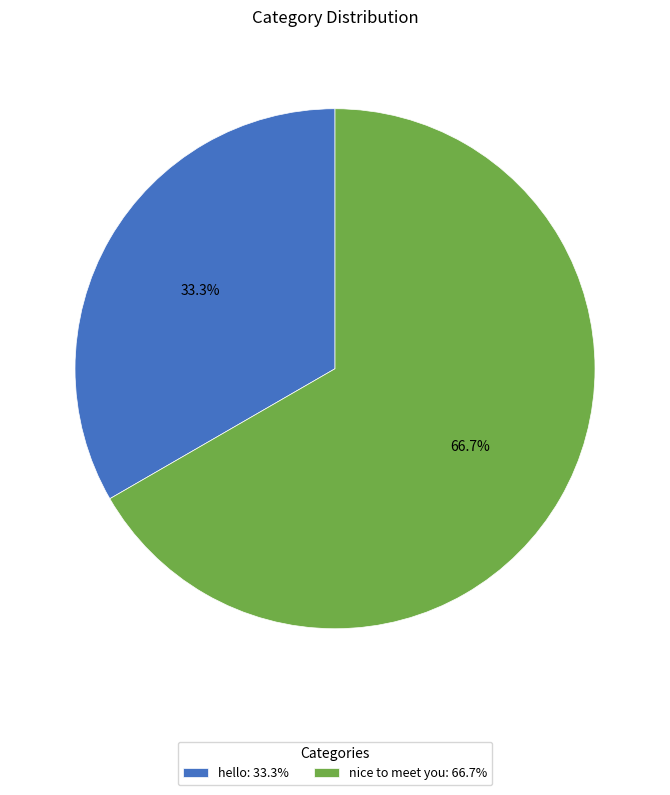

To the nearest percent, what percentage of the pie is nice to meet you?

67%